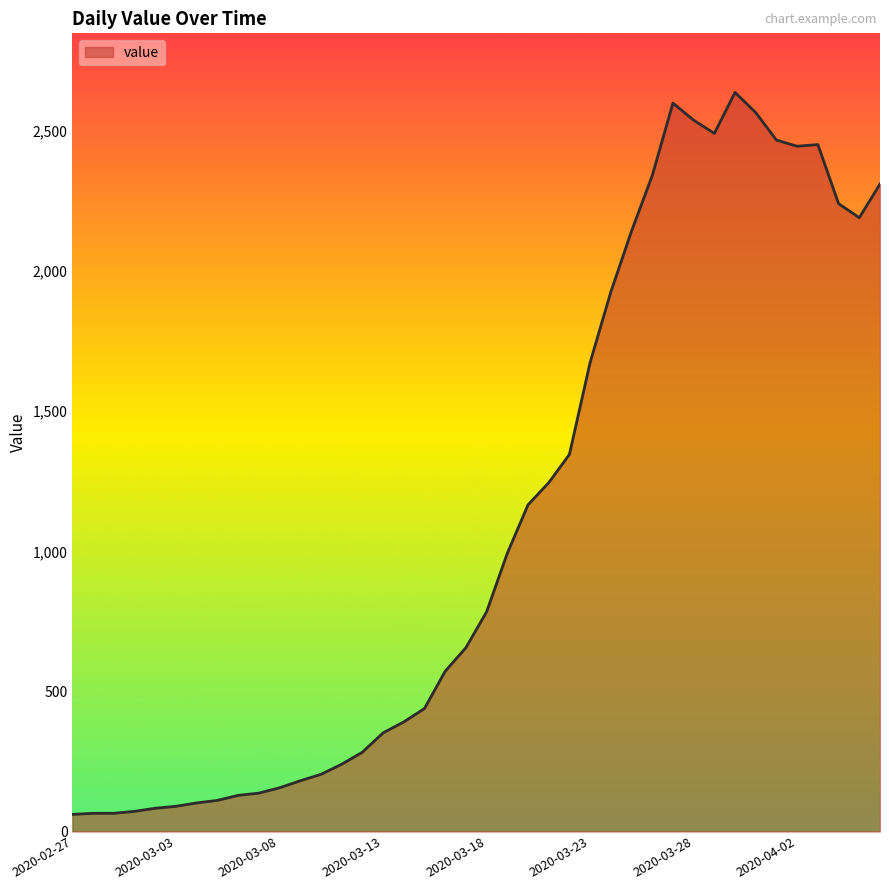

What is the smallest value displayed?

61